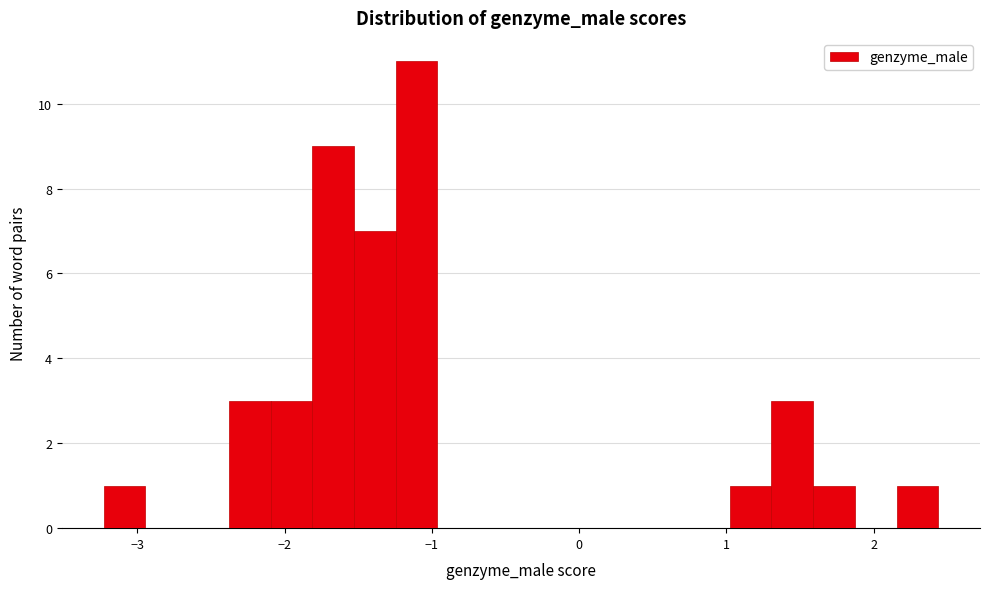

Read against the x-axis, roughly where is the centre of the tallest bar?

-1.1